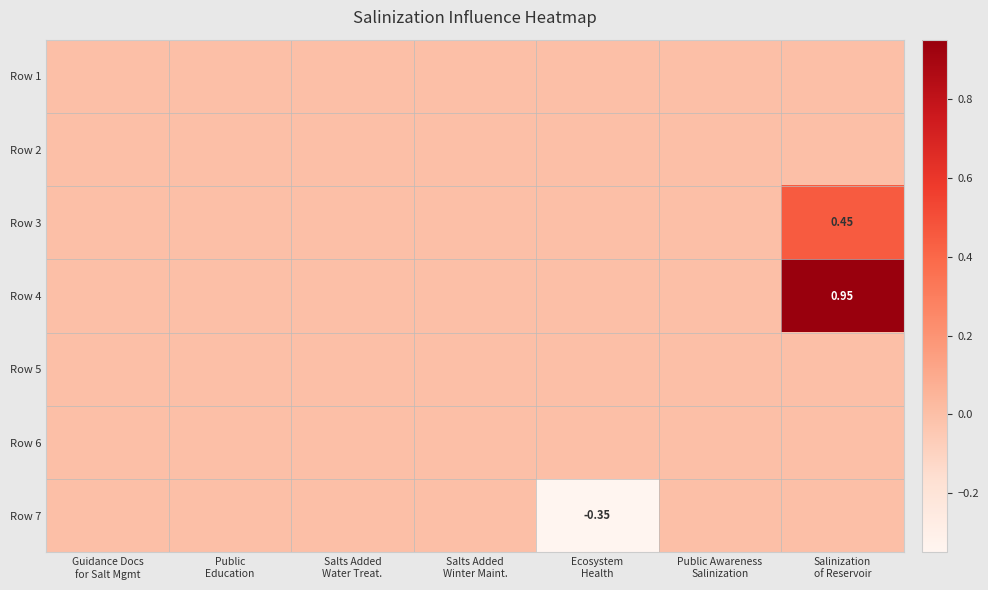

Between Guidance Docs
for Salt Mgmt and Ecosystem
Health, which is larger?

Guidance Docs
for Salt Mgmt